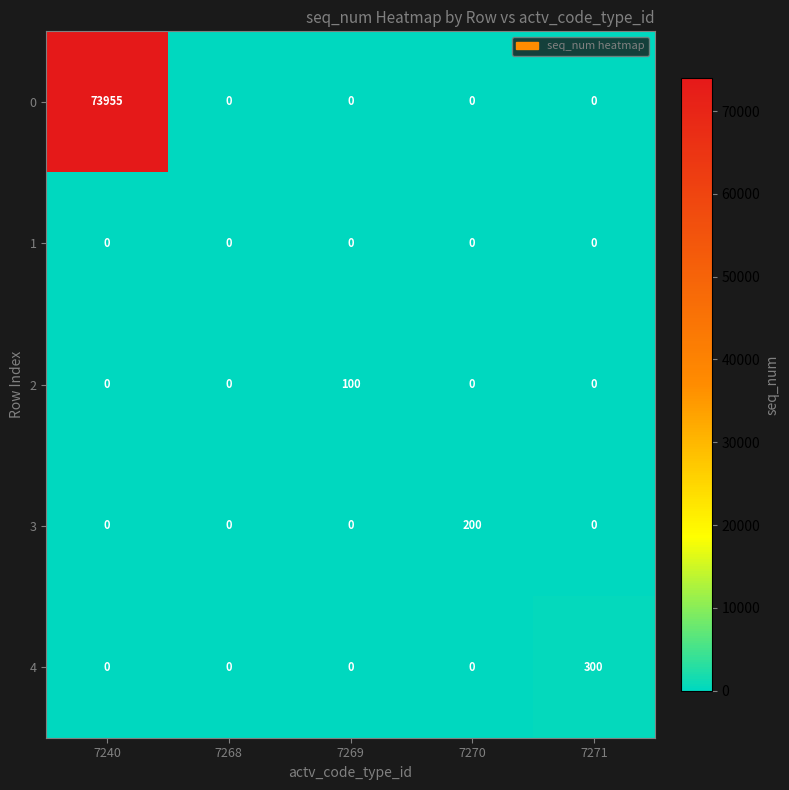

Rank the series by their maximum value, from highest to lowest.

0, 4, 3, 2, 1